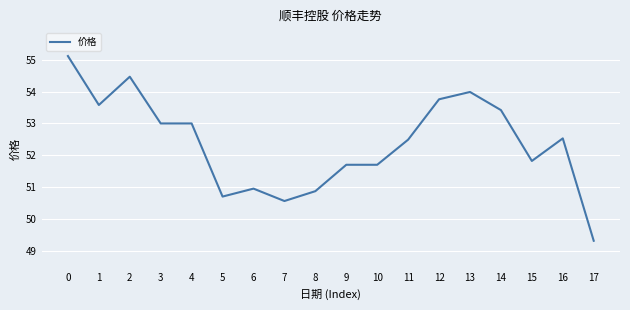

Reading left to right, transcribe all the data shown in this chart.

55.1	53.6	54.5	53.0	53.0	50.7	51.0	50.6	50.9	51.7	51.7	52.5	53.8	54.0	53.4	51.8	52.5	49.3